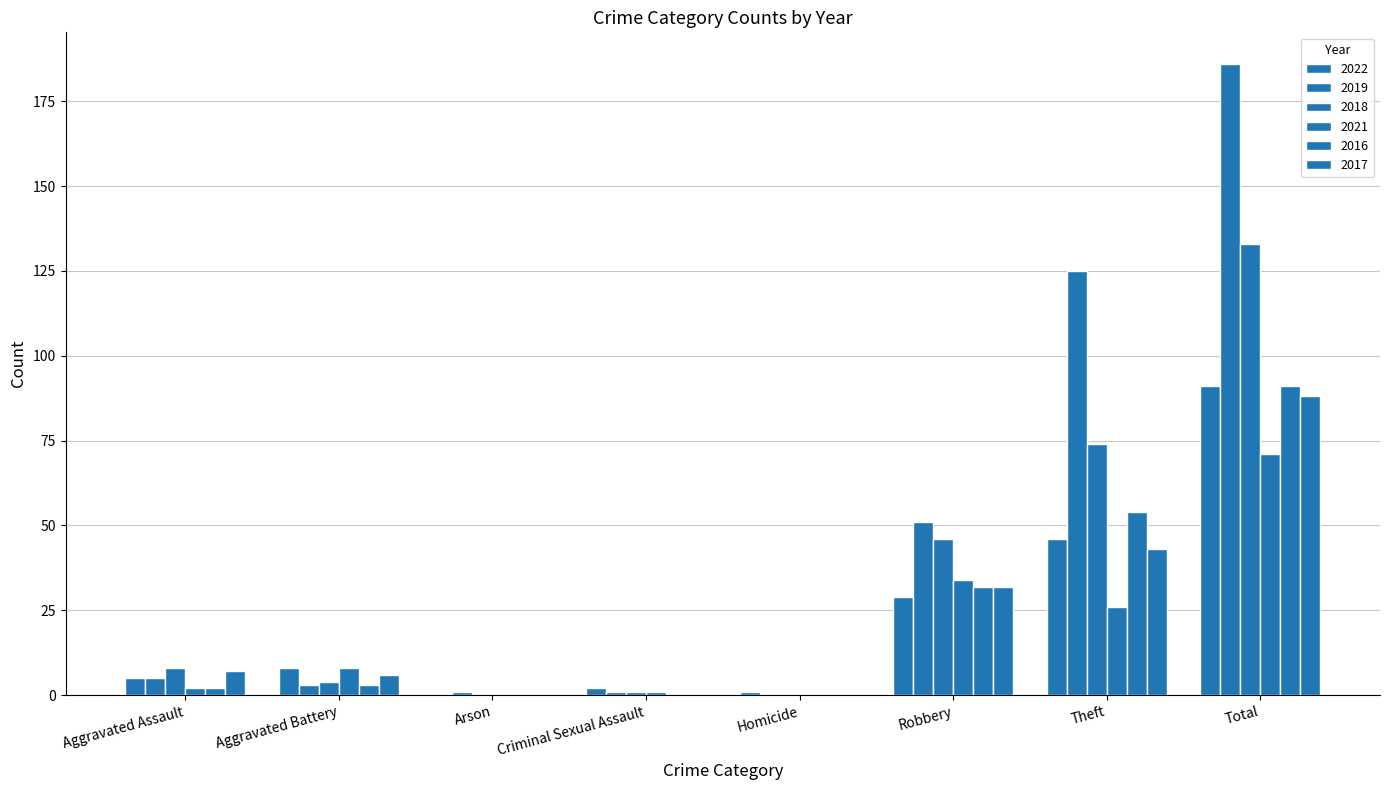

How many groups of bars are there?

8